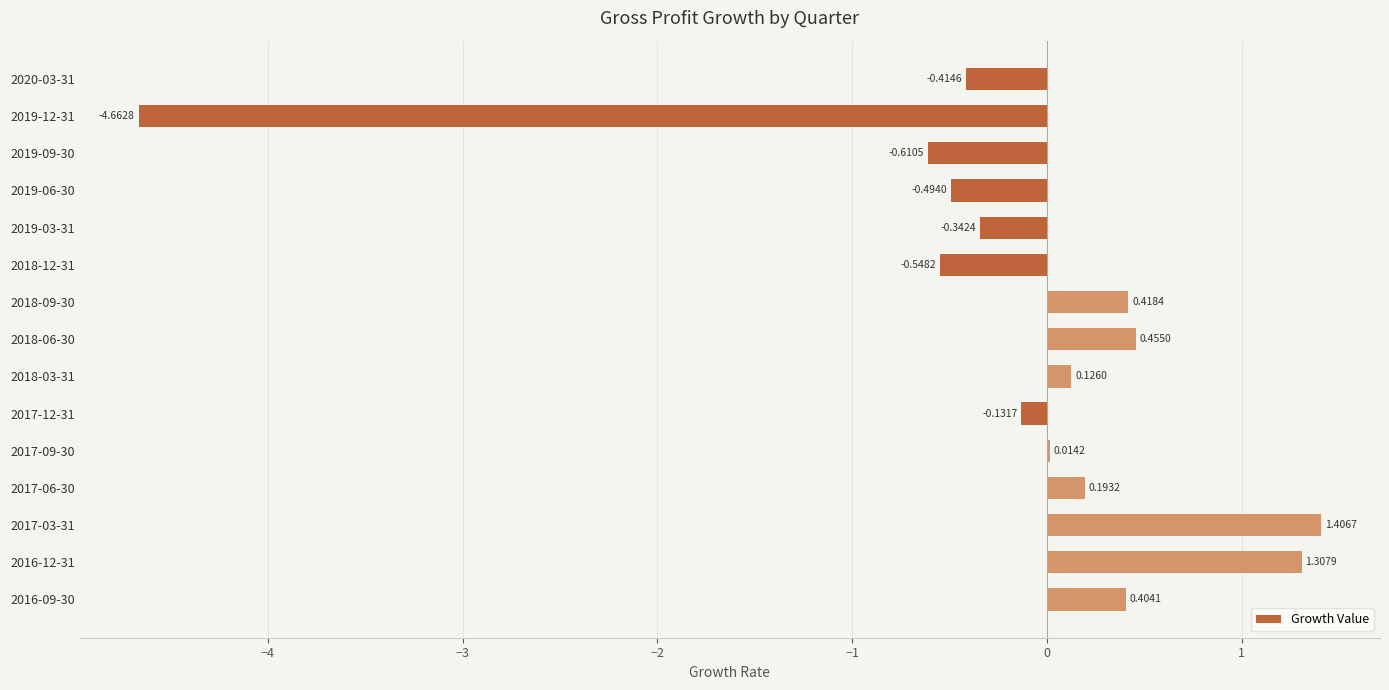

What is the sum of all values?

-2.9